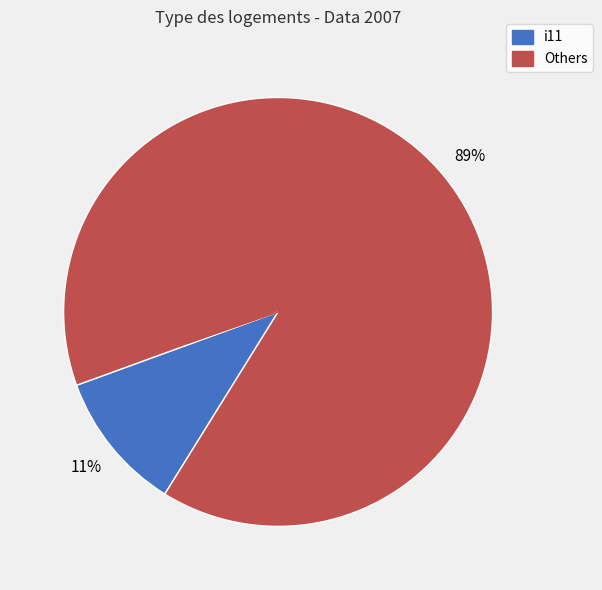

Which category has the smallest portion of the pie?

i11